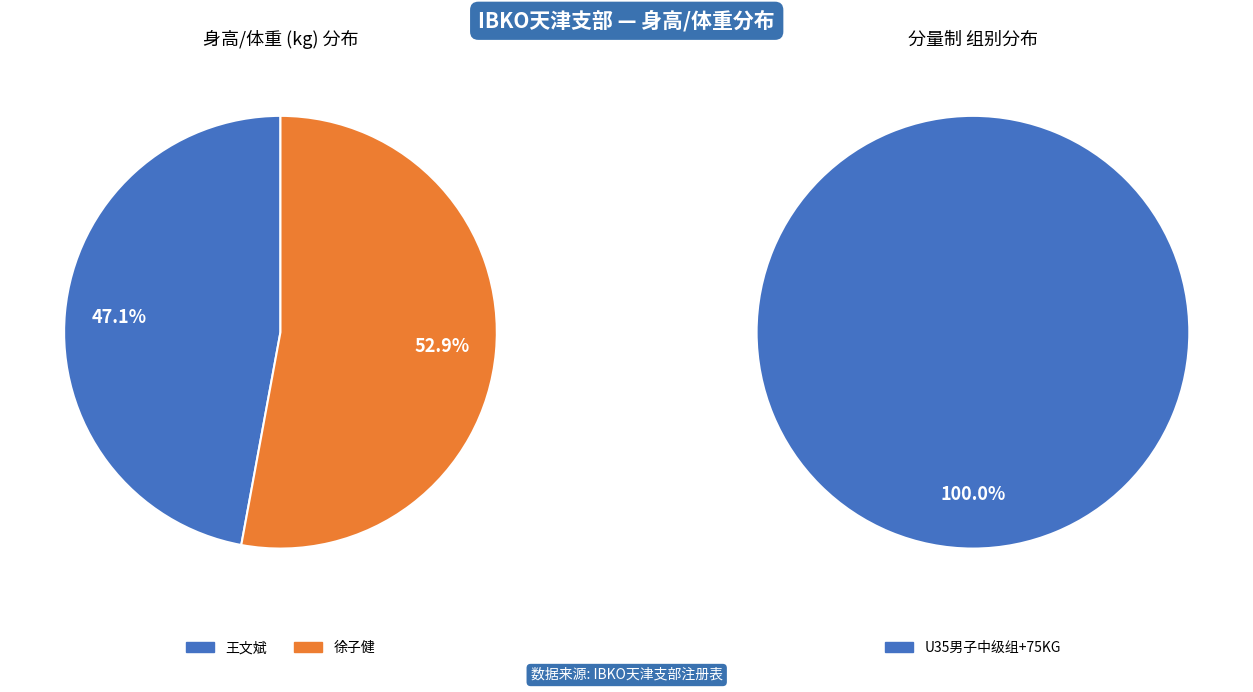

True or false: 徐子健 accounts for 53% of the total.

True